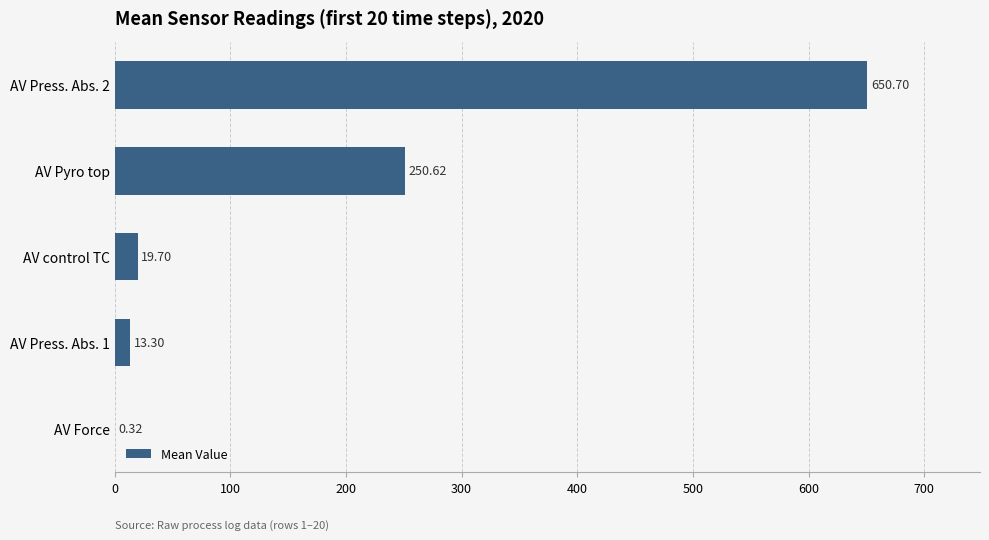

Where is the data nearest to the value 325?

AV Pyro top